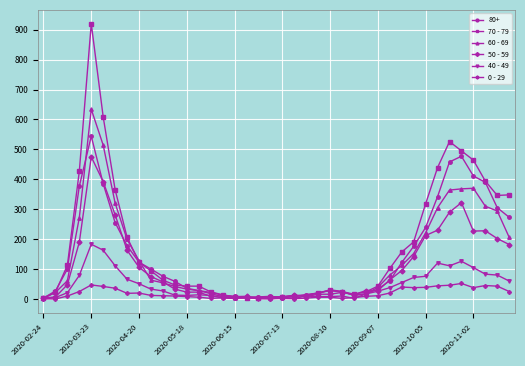

What is the value of the 60 - 69 point at the 23rd from the left?

13